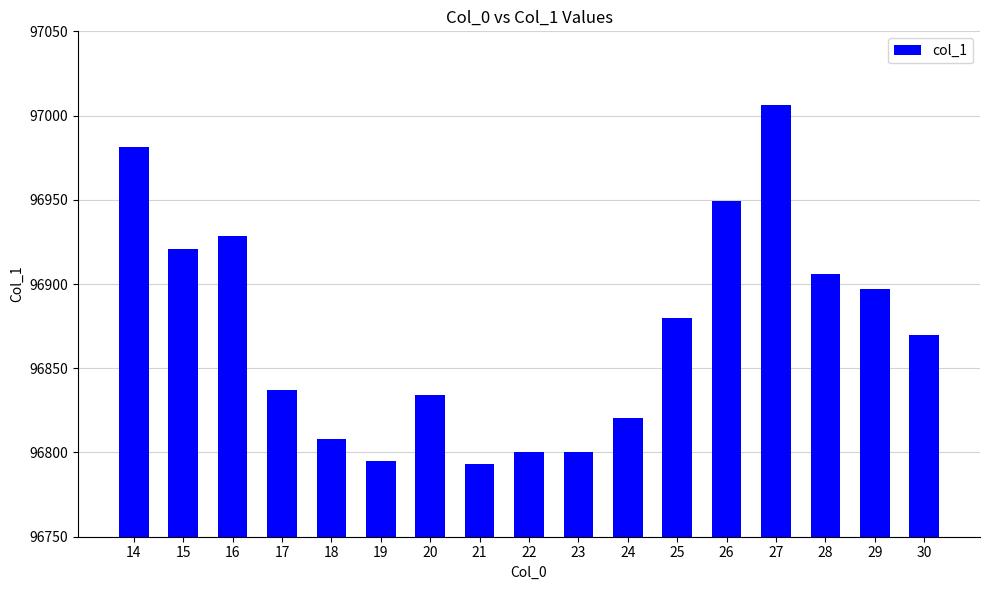

Which has a higher value, 16 or 26?

26